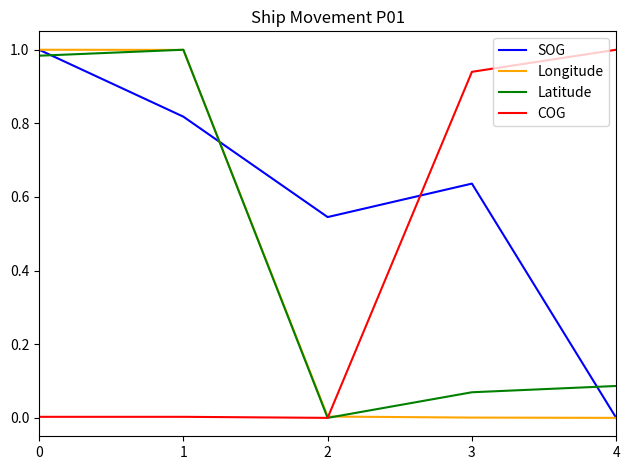

After their last crossing, which series has the higher values: SOG or Latitude?

Latitude